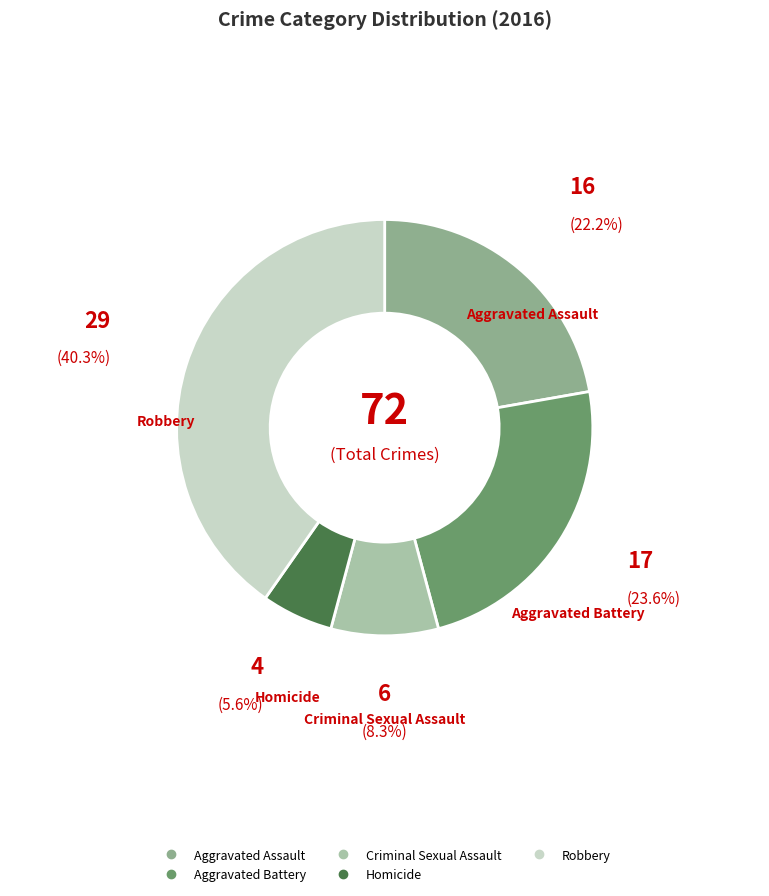

To the nearest percent, what is the average slice percentage?

20%